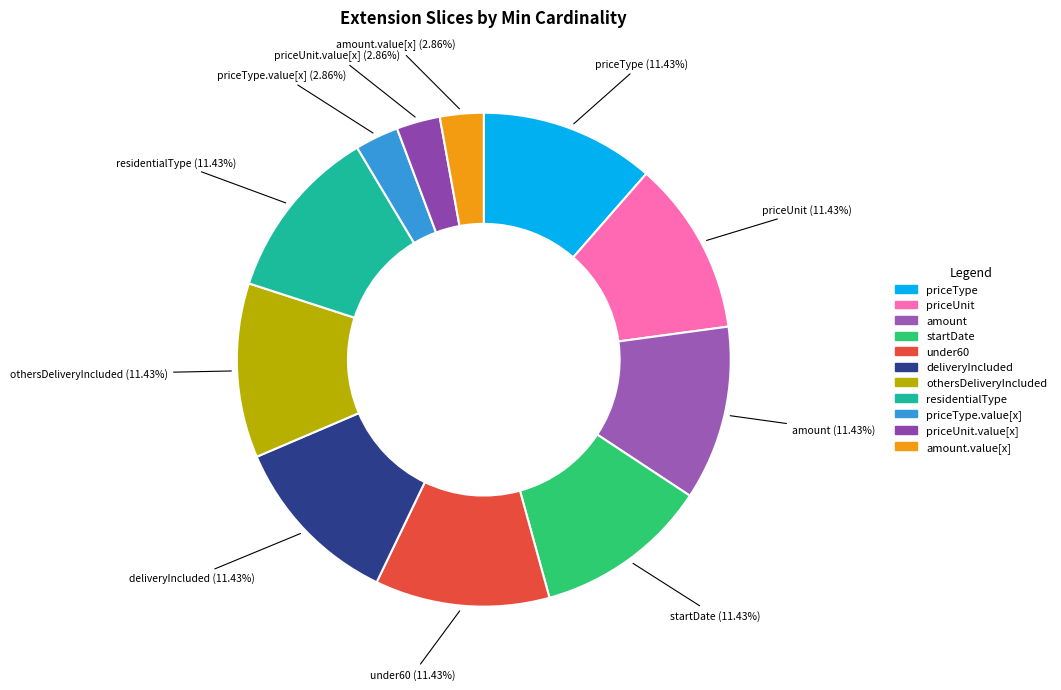

To the nearest percent, what is the difference between the largest and smallest slice percentages?

9%